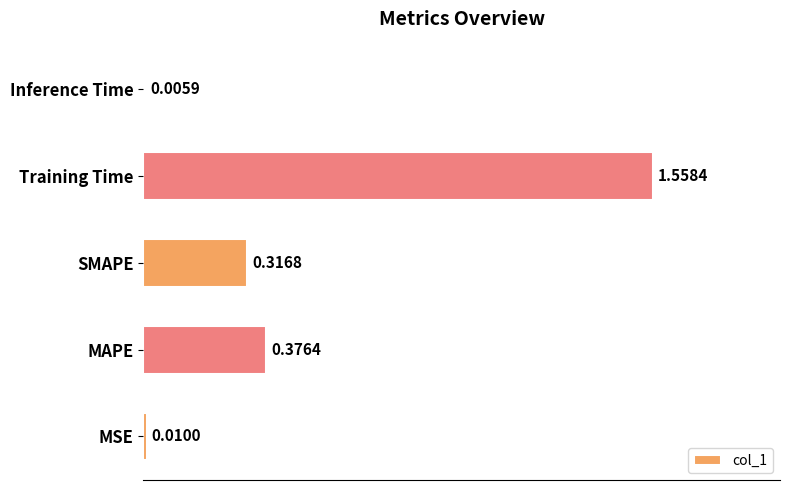

Between SMAPE and MAPE, which is larger?

MAPE